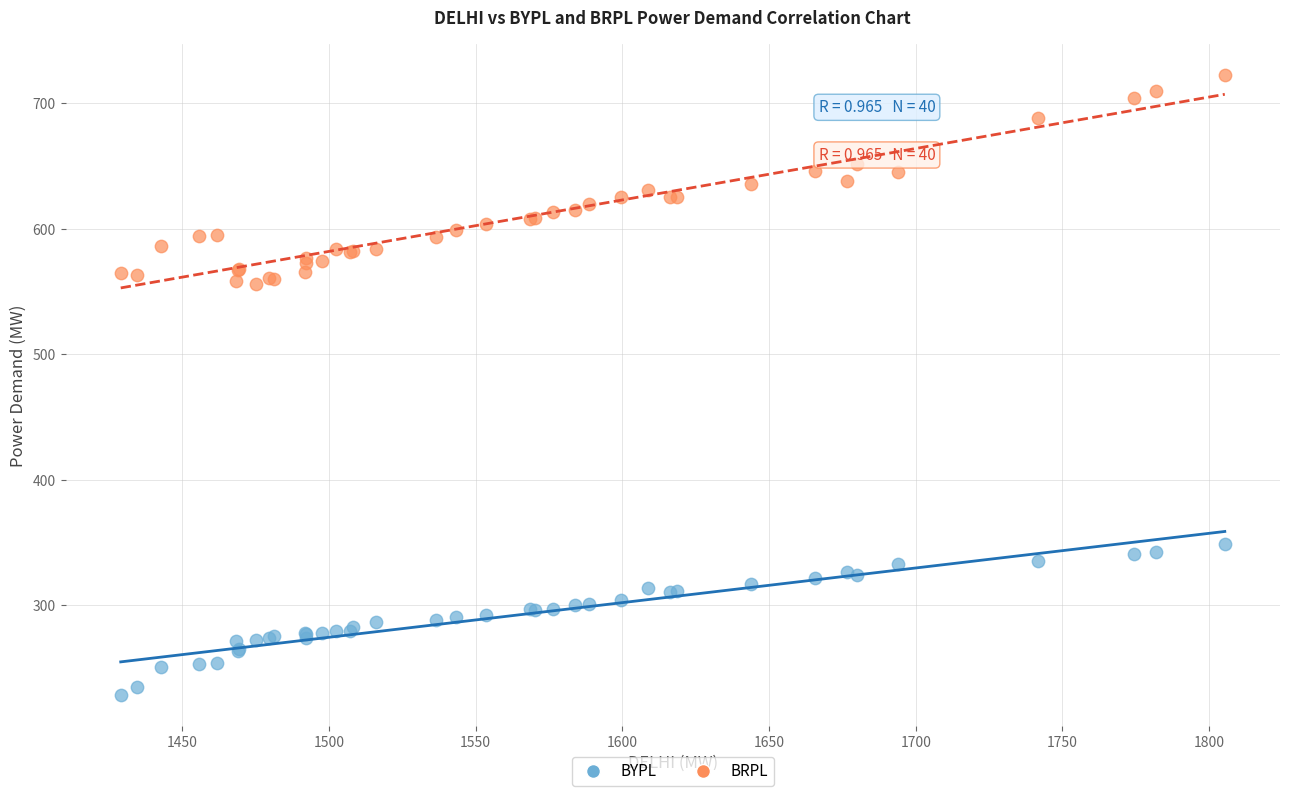

Which series reaches the minimum Y coordinate?

BYPL